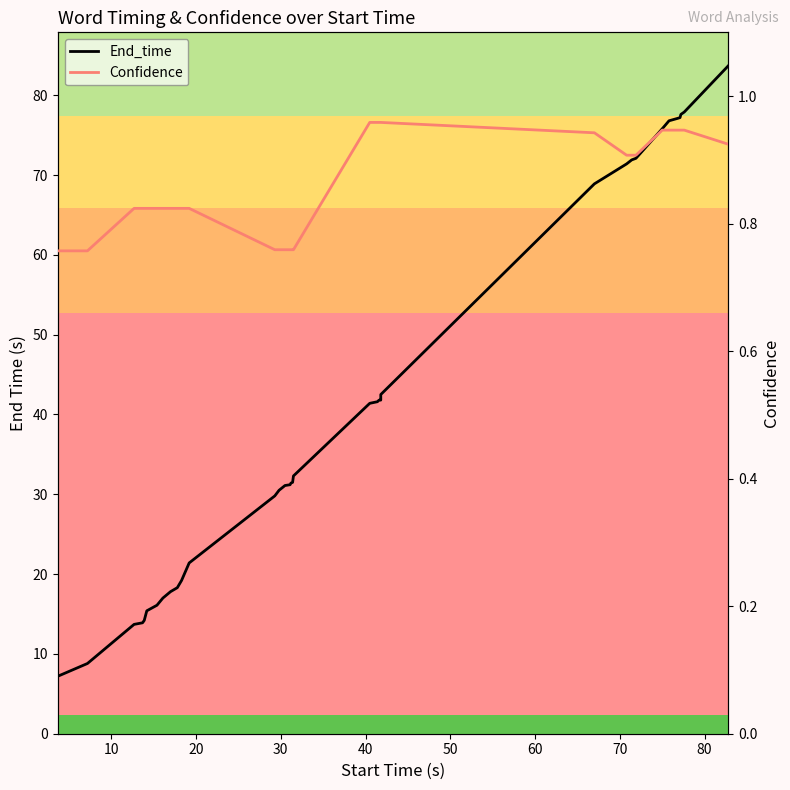

What are all the series names shown in the legend?

End_time, Confidence